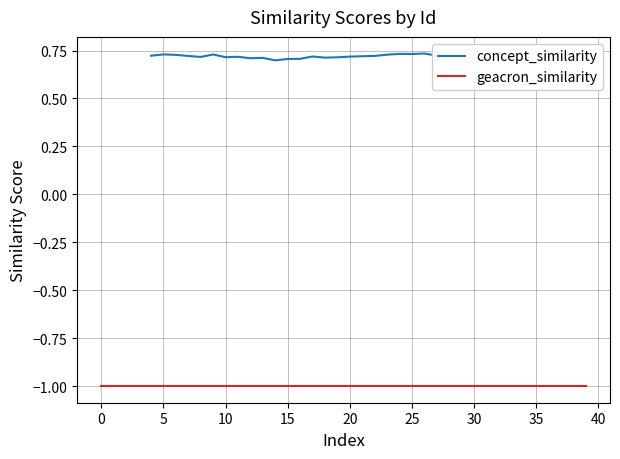

What is the approximate value of concept_similarity at 35?

0.7